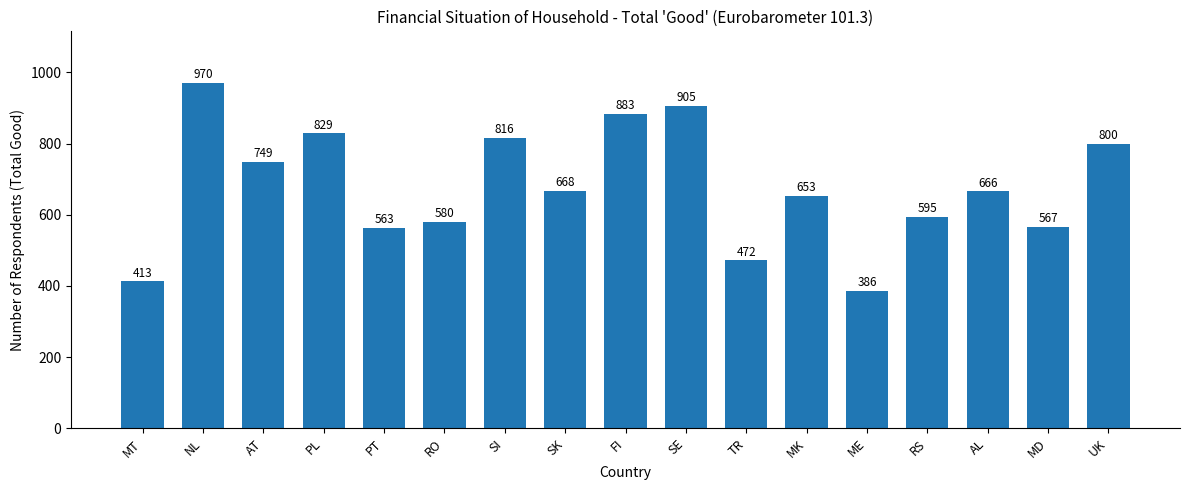

Which category has the highest value across all series?

NL